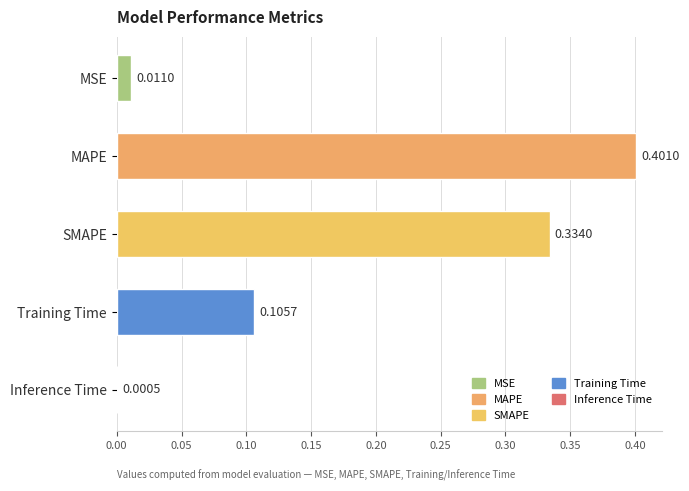

At which label is the value closest to 0?

Inference Time